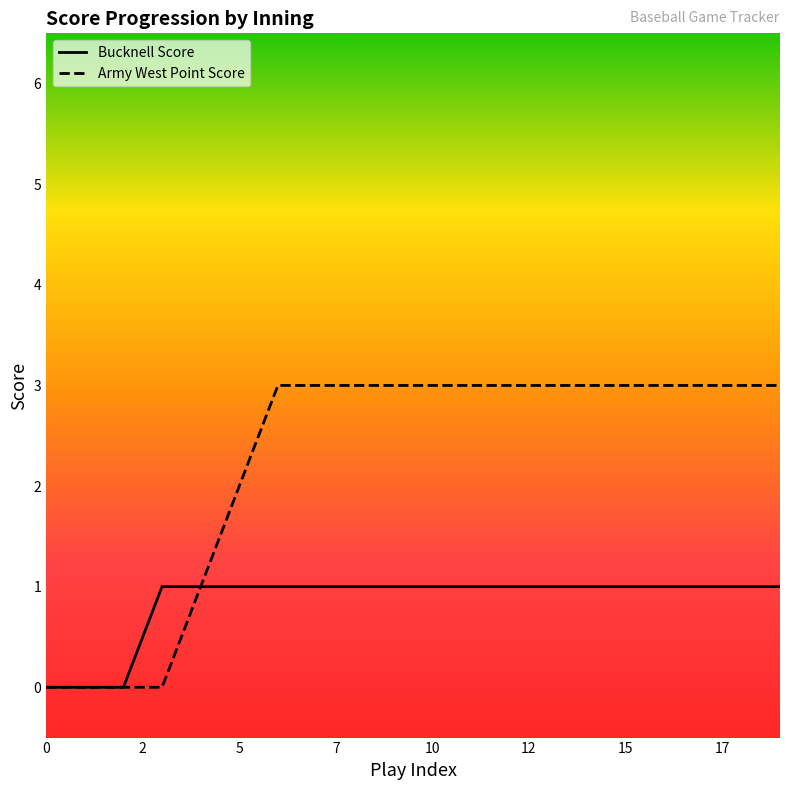

Rank the series by their average value, from lowest to highest.

Bucknell Score, Army West Point Score